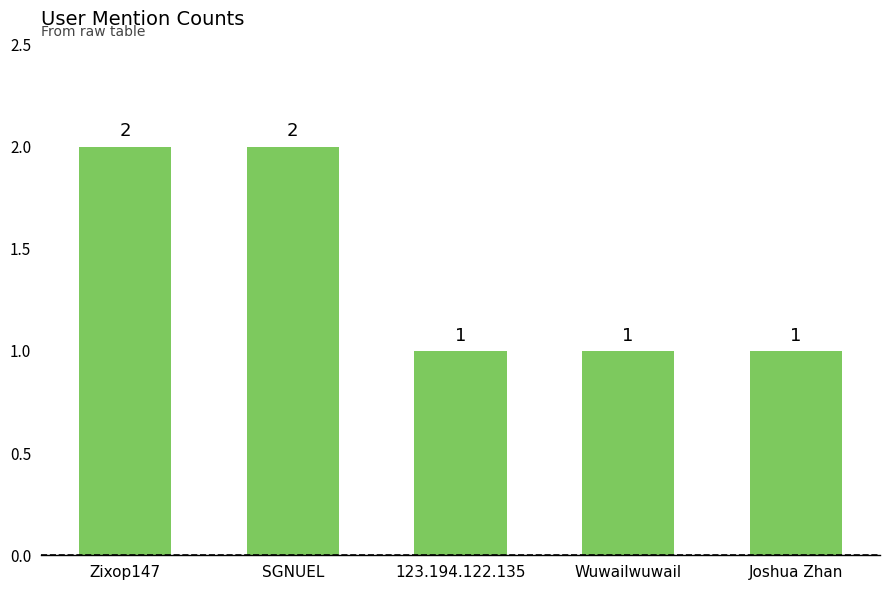

What is the ratio of the value at SGNUEL to the value at Wuwailwuwail?

2.0